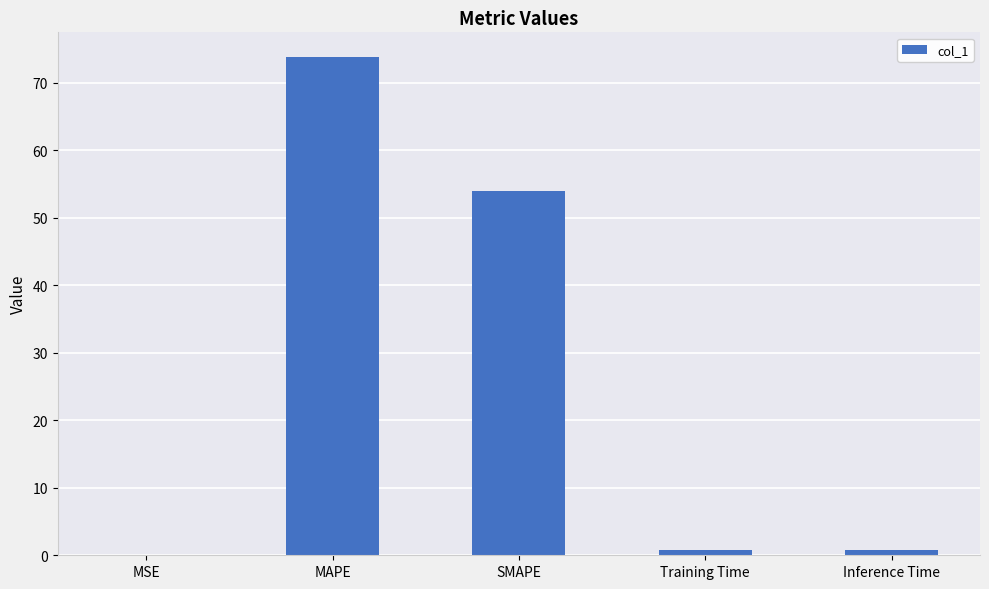

What is the sum of the values at MAPE and SMAPE?

127.6